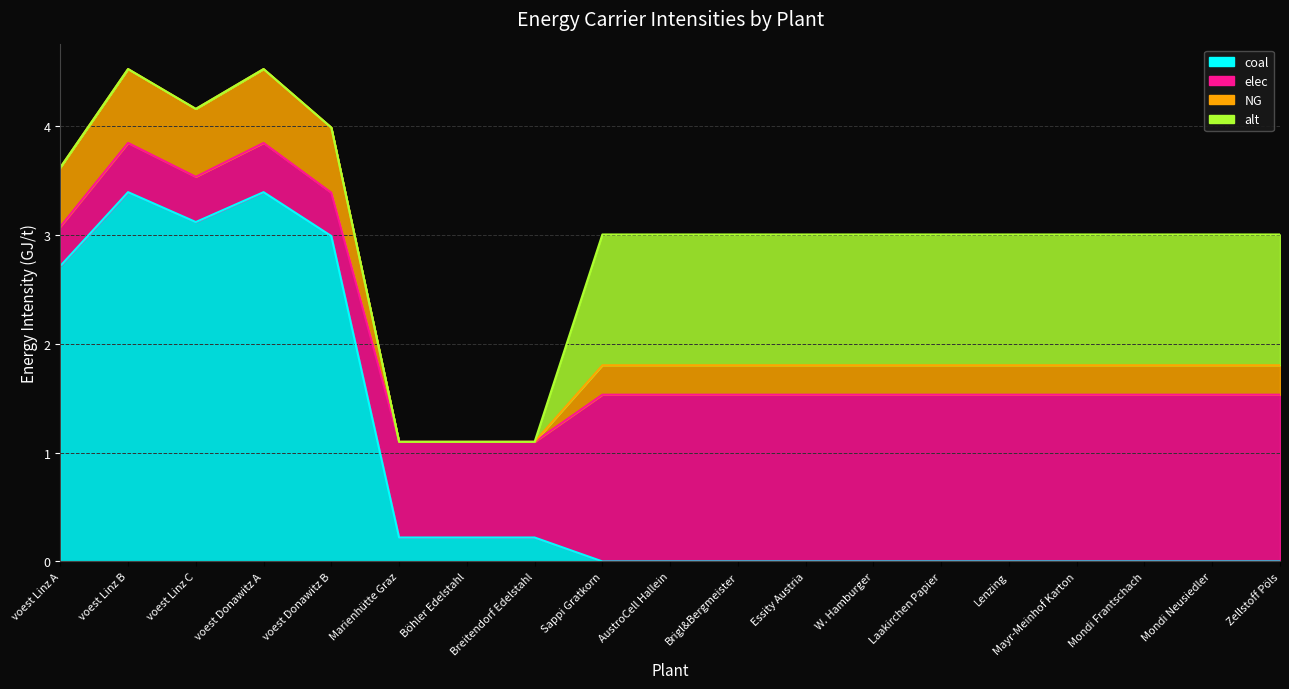

What is the sum of the coal values at Böhler Edelstahl and Essity Austria?

0.2